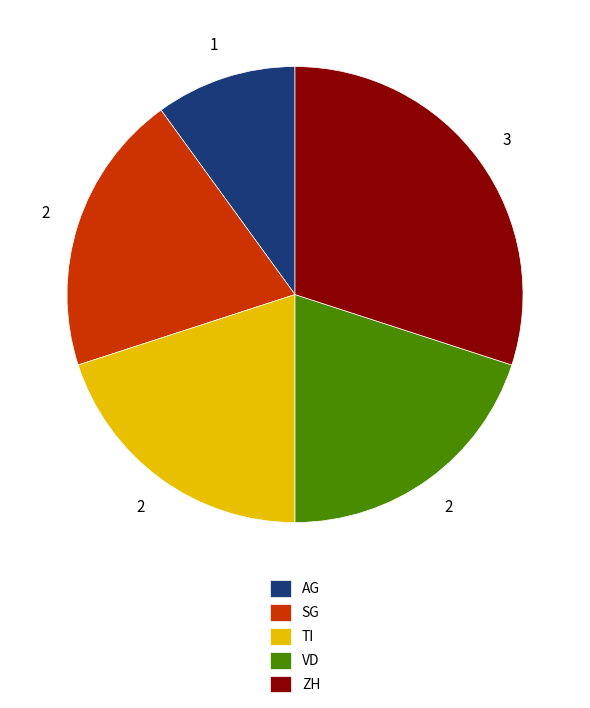

Count the number of slices in the pie.

5